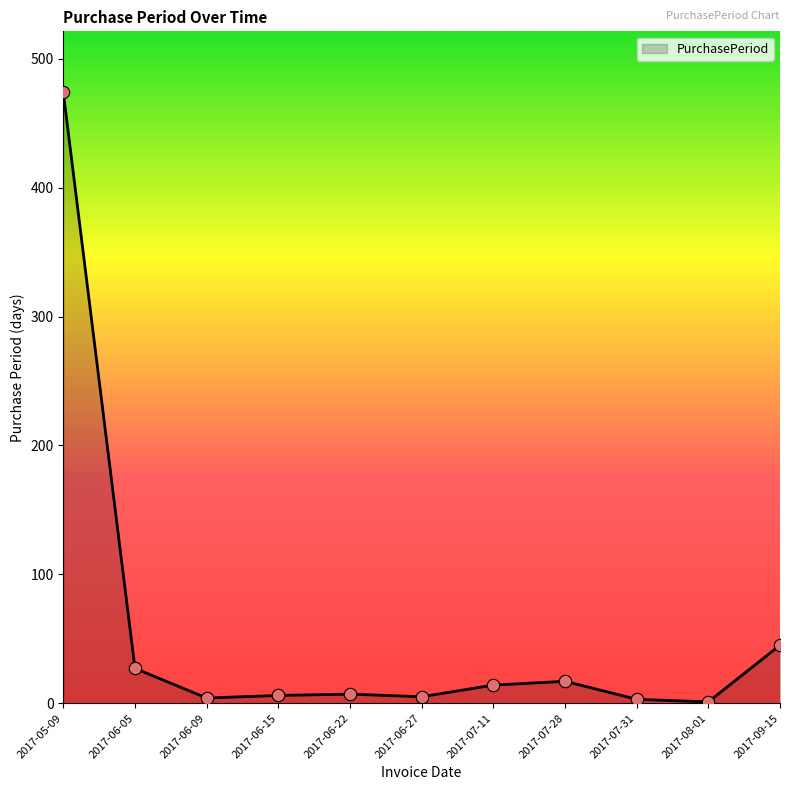

What is the ratio of the value at 2017-06-22 to the value at 2017-09-15?

0.2